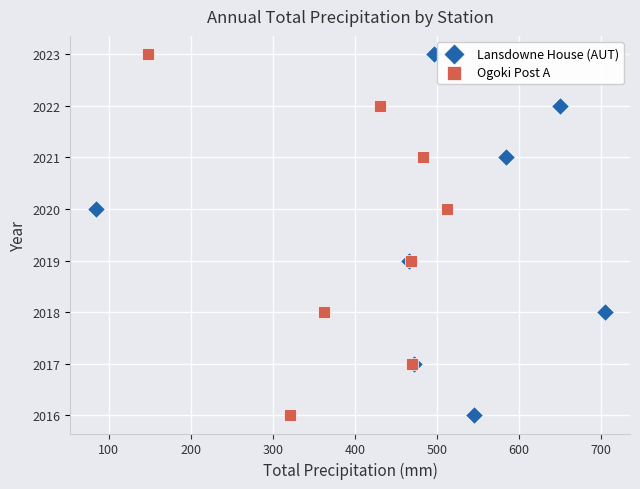

What are all the series names shown in the legend?

Lansdowne House (AUT), Ogoki Post A